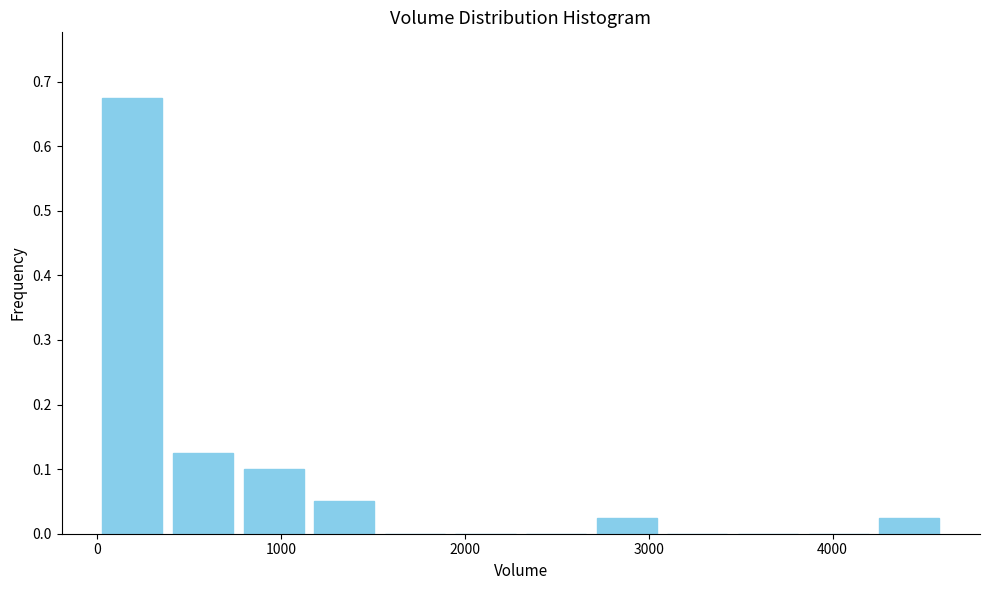

Read against the x-axis, roughly where is the centre of the tallest bar?

200